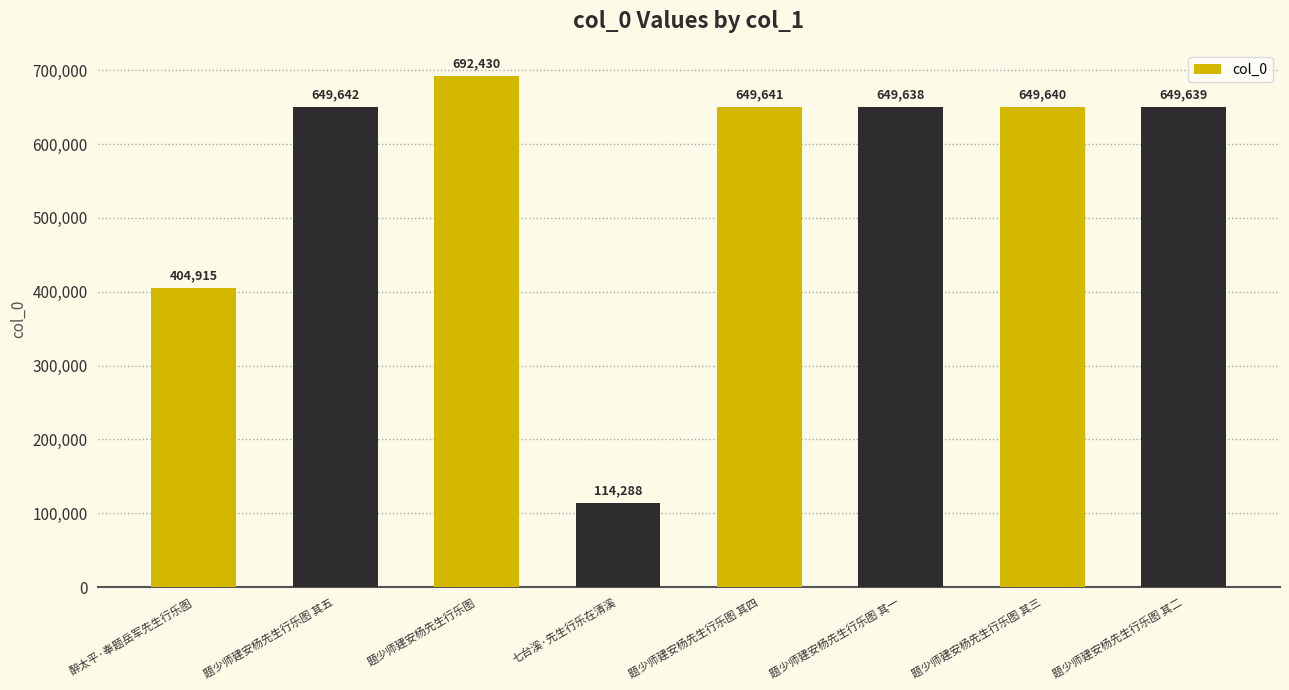

Where is the data nearest to the value 403359?

醉太平·奉题岳军先生行乐图